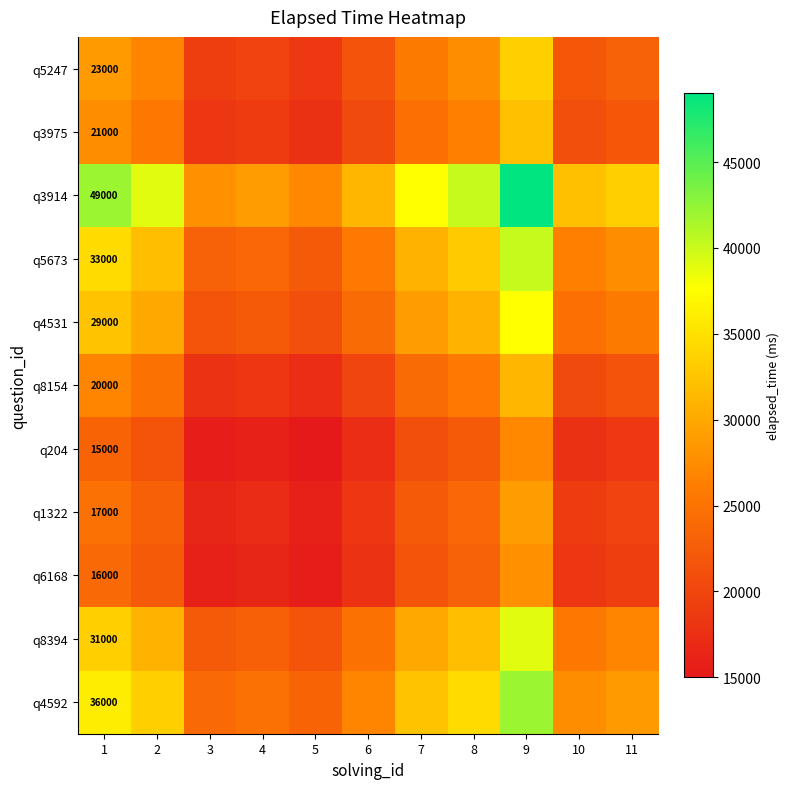

Rank the categories by q3975 value from highest to lowest.

9, 1, 8, 2, 7, 11, 10, 6, 4, 3, 5